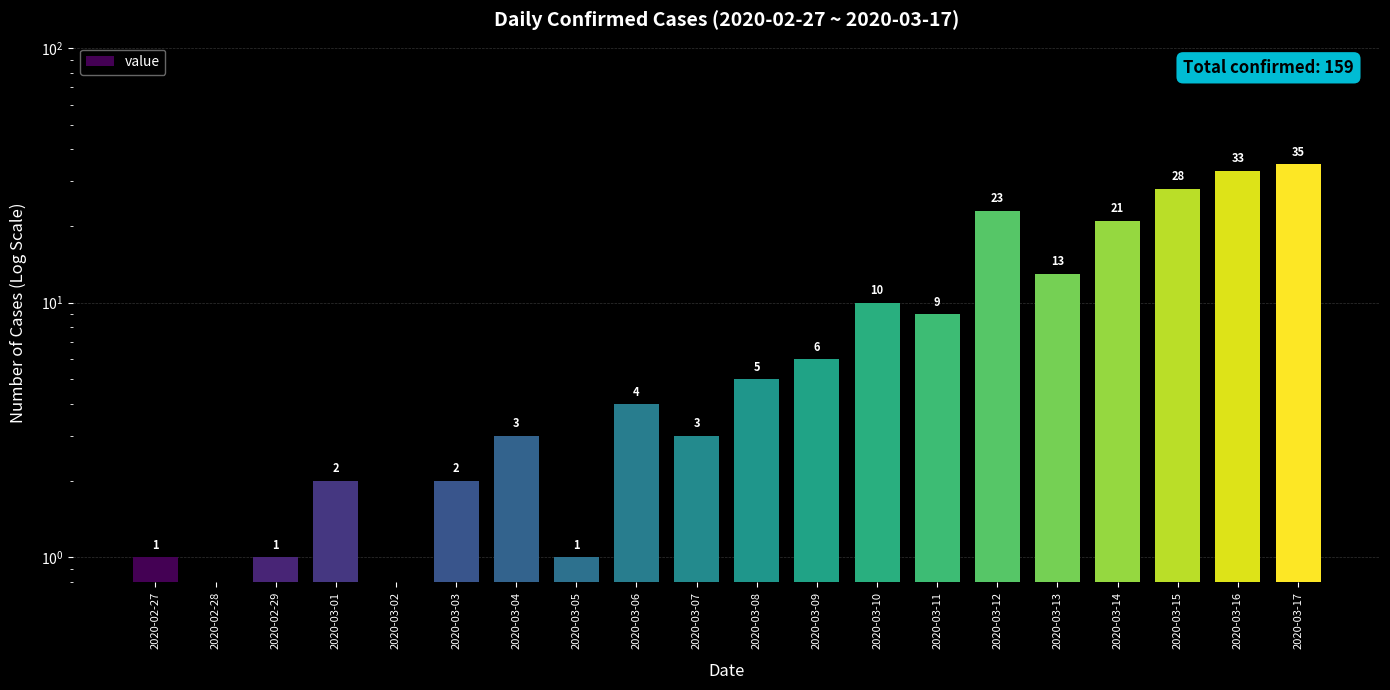

What is the greatest value displayed?

35